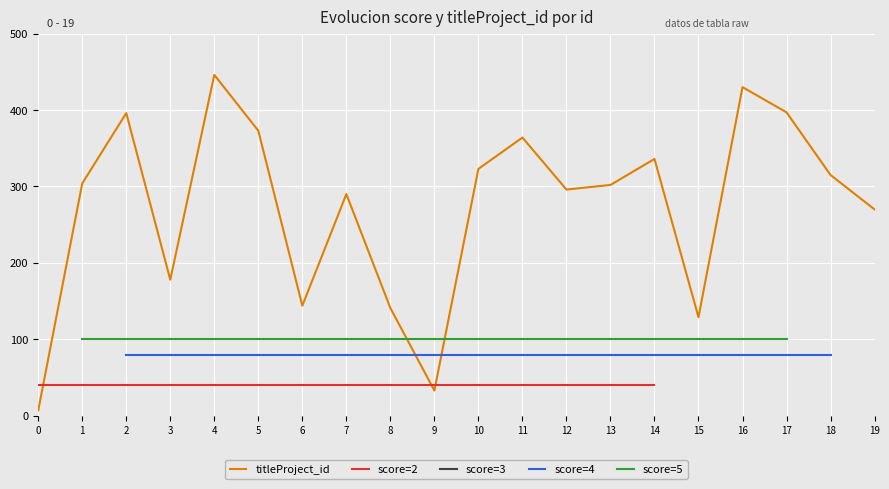

What is the approximate value of titleProject_id at 16?

430